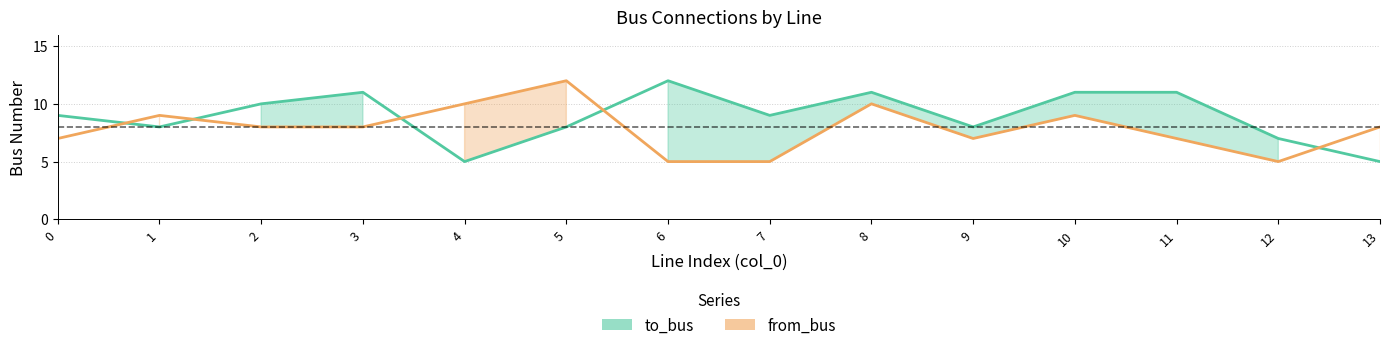

What is the approximate value of from_bus at 3?

8